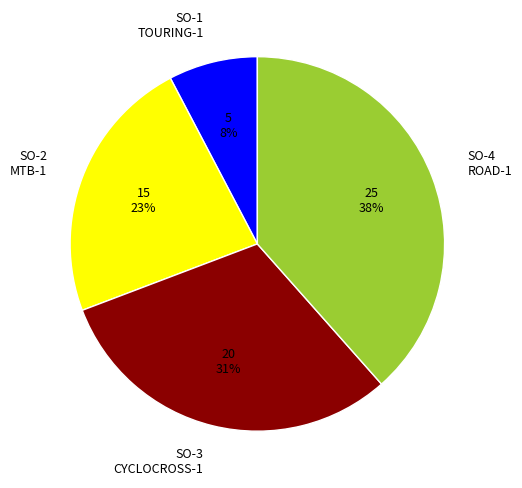

Between SO-1 TOURING-1 and SO-3 CYCLOCROSS-1, which is larger?

SO-3 CYCLOCROSS-1